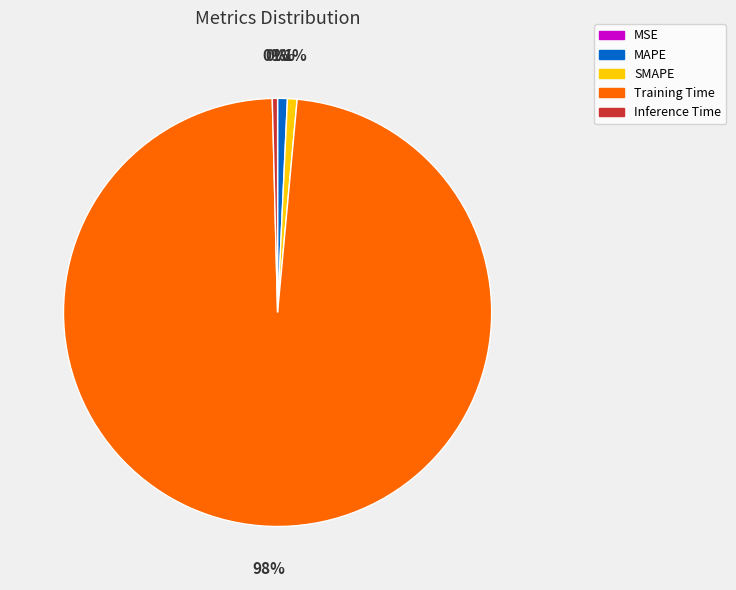

Which slice is the largest?

Training Time